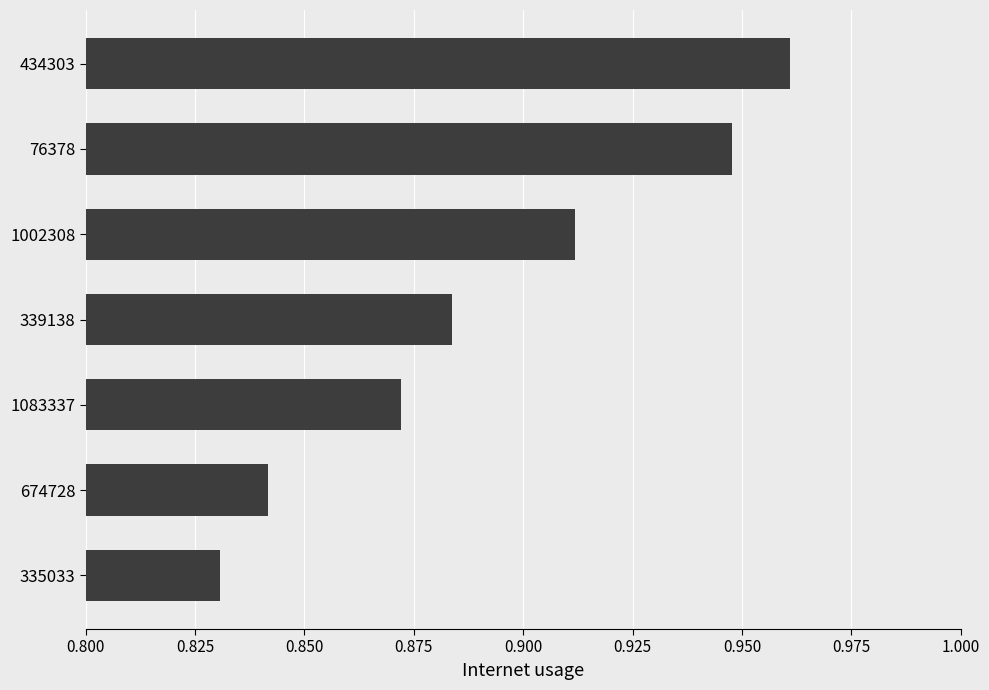

List the labels in order of value, smallest first.

335033, 674728, 1083337, 339138, 1002308, 76378, 434303